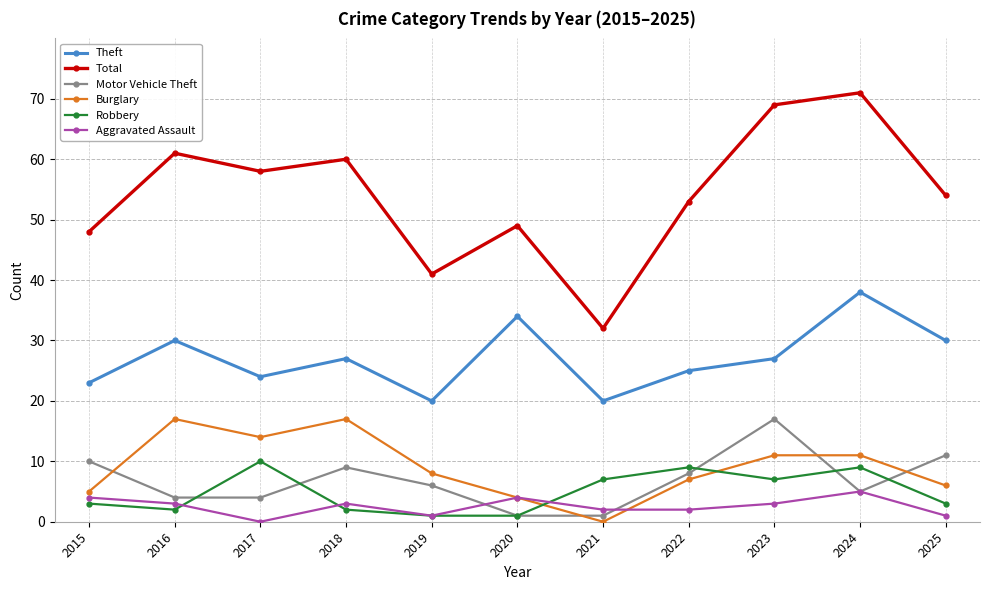

Is it true that Burglary equals 8 at 2019?

True